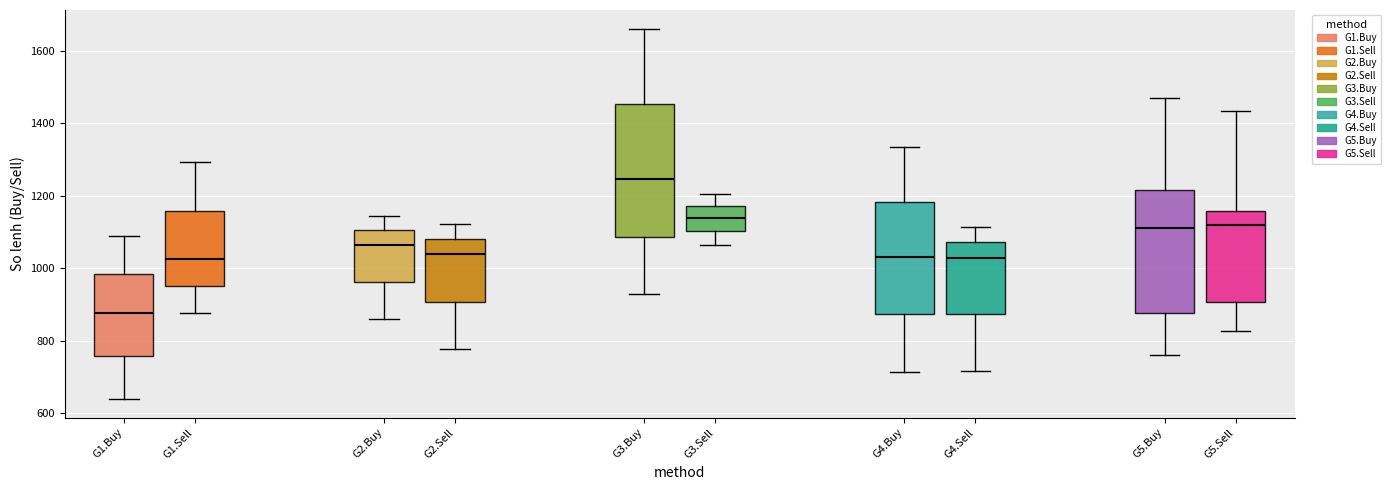

Which box is the tallest, from its lower edge to its upper edge?

G3.Buy